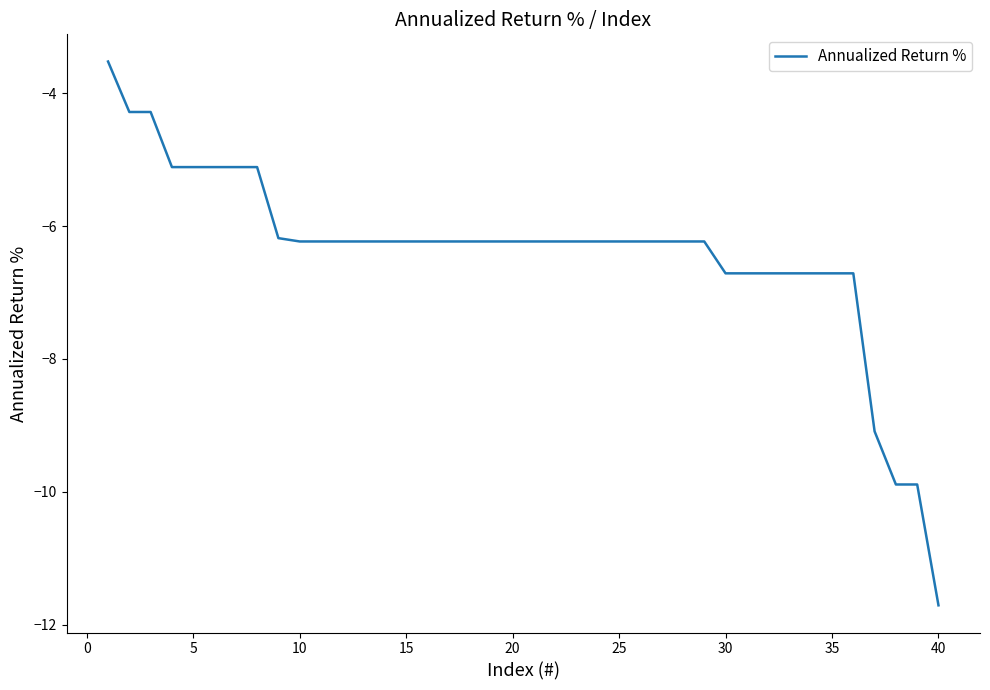

What is the difference between the maximum and minimum values?

8.2